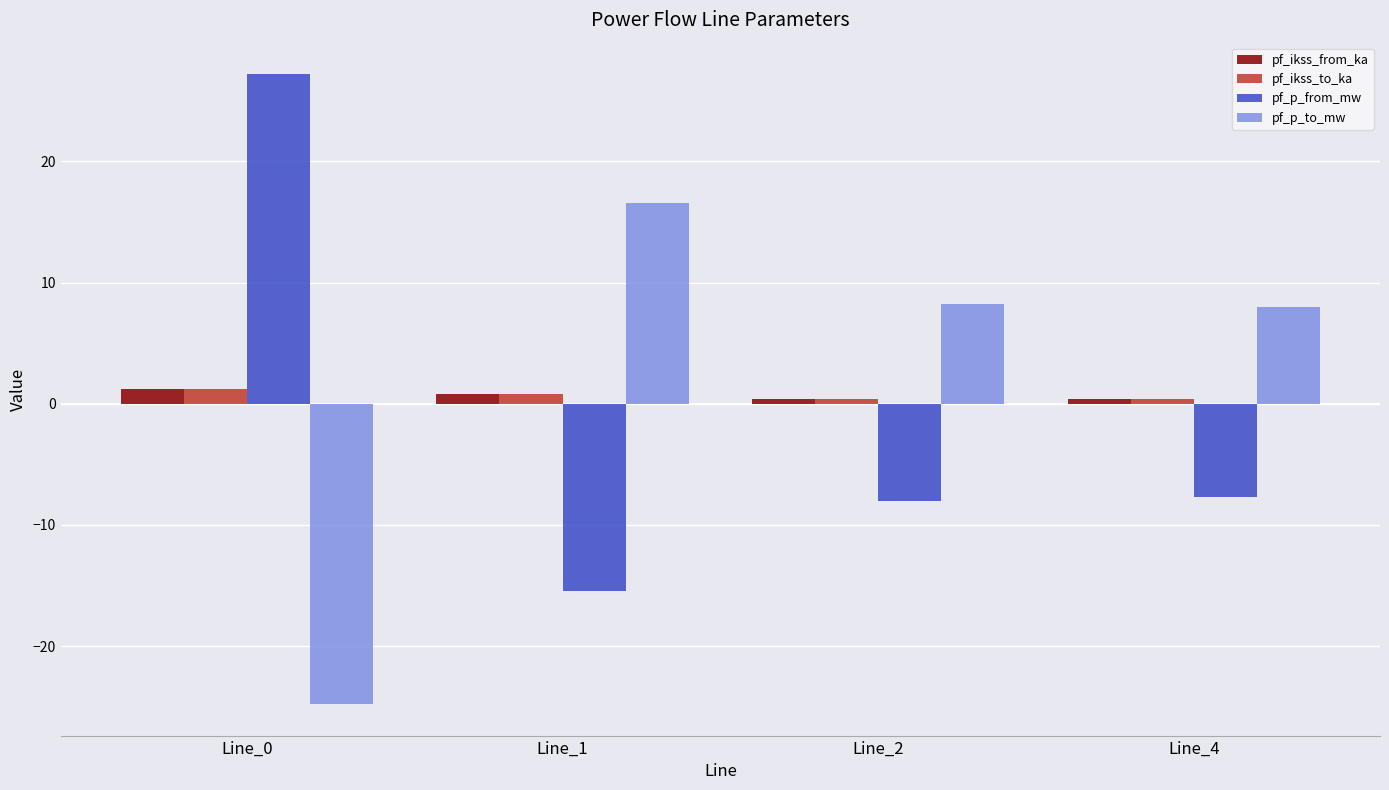

The pf_p_from_mw series shows 12.6 at Line_0. True or false?

False